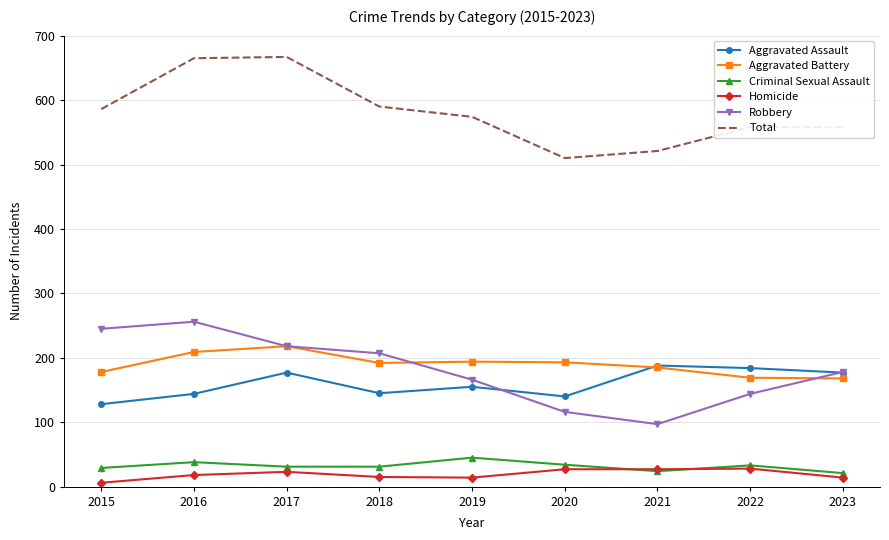

What is the spread (max minus min) of values at 2018?

575